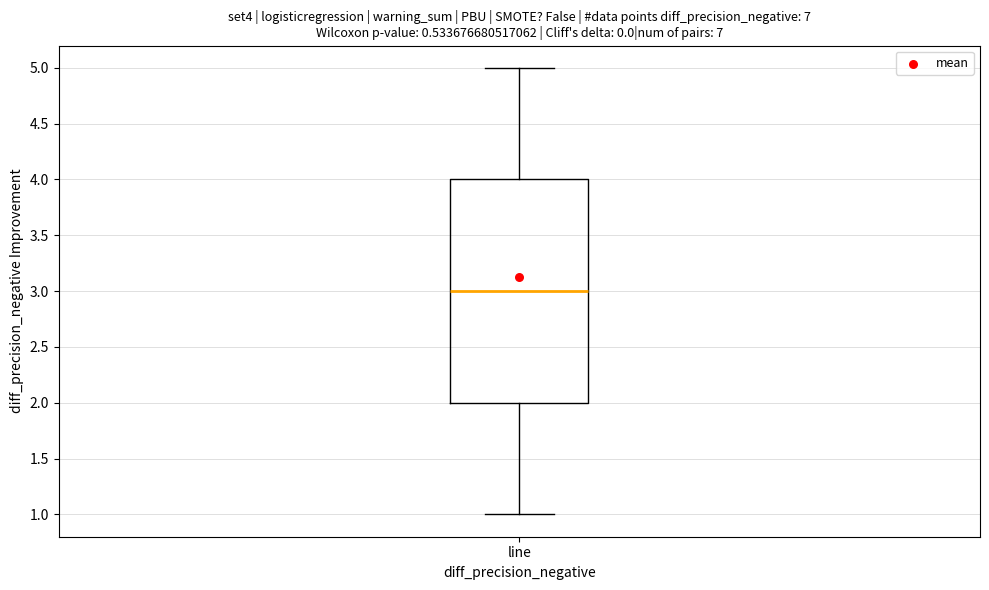

Where does the median line of the box for line sit on the y-axis? The values are not printed on the chart, so give them approximately, as read against the axis.

3